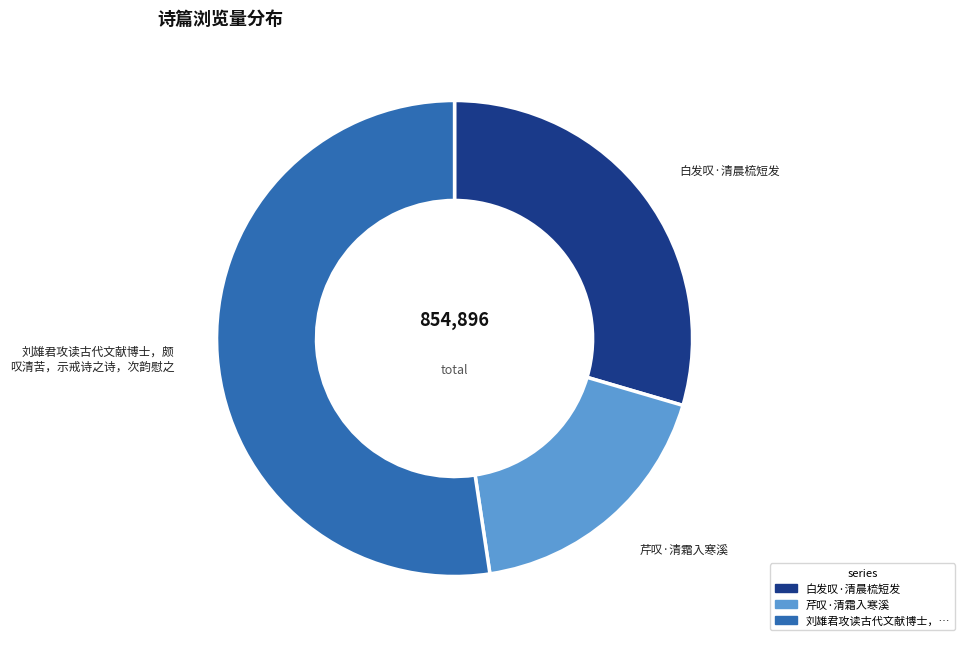

Is there a majority slice in this chart?

Yes